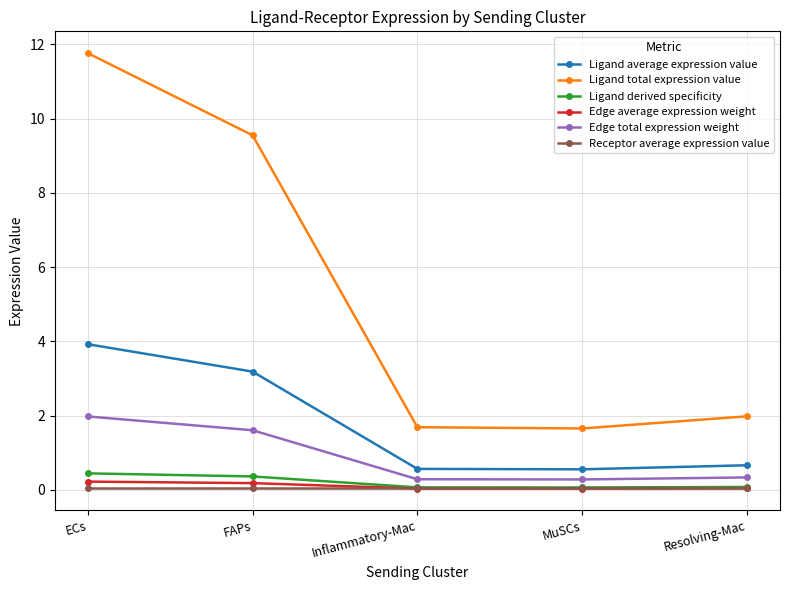

What are all the series names shown in the legend?

Ligand average expression value, Ligand total expression value, Ligand derived specificity, Edge average expression weight, Edge total expression weight, Receptor average expression value